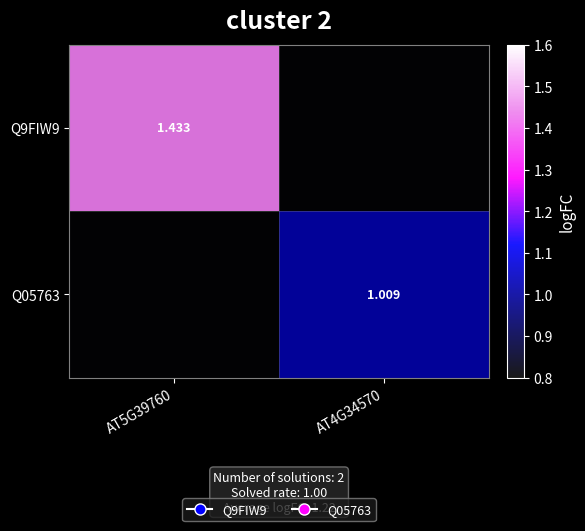

What is the total value across all series at AT4G34570?

1.0